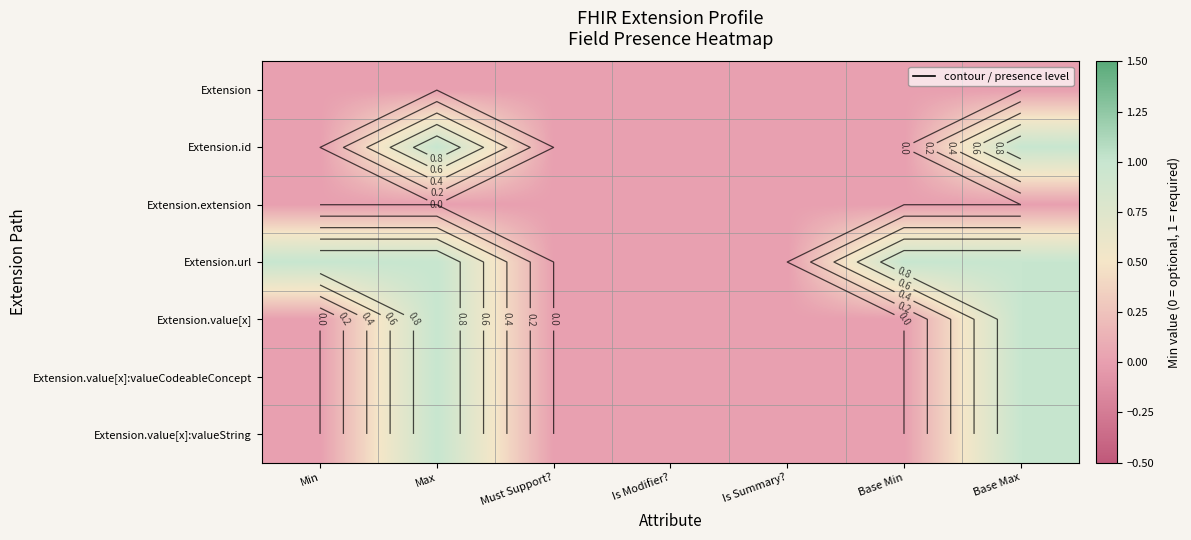

How many values in the Extension.value[x]:valueString series exceed 0?

2